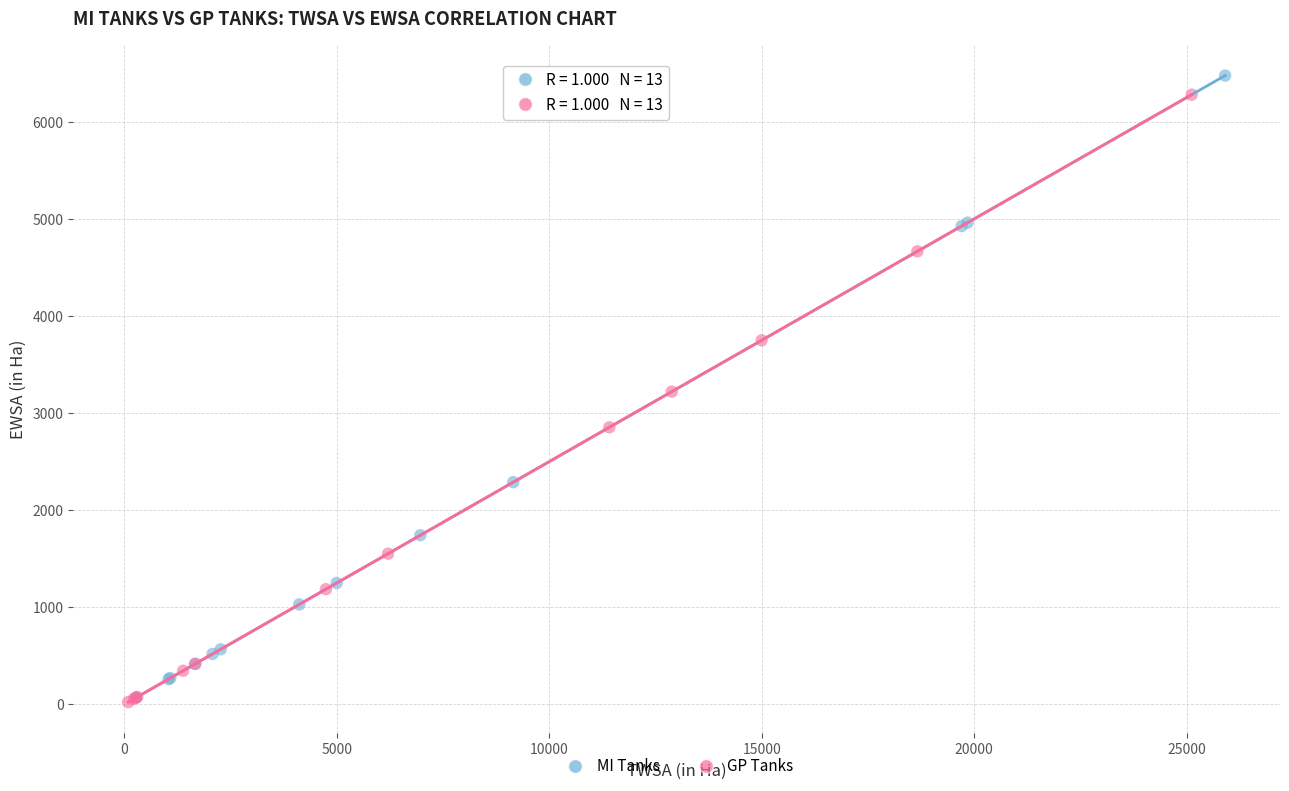

What are all the series names shown in the legend?

MI Tanks, GP Tanks